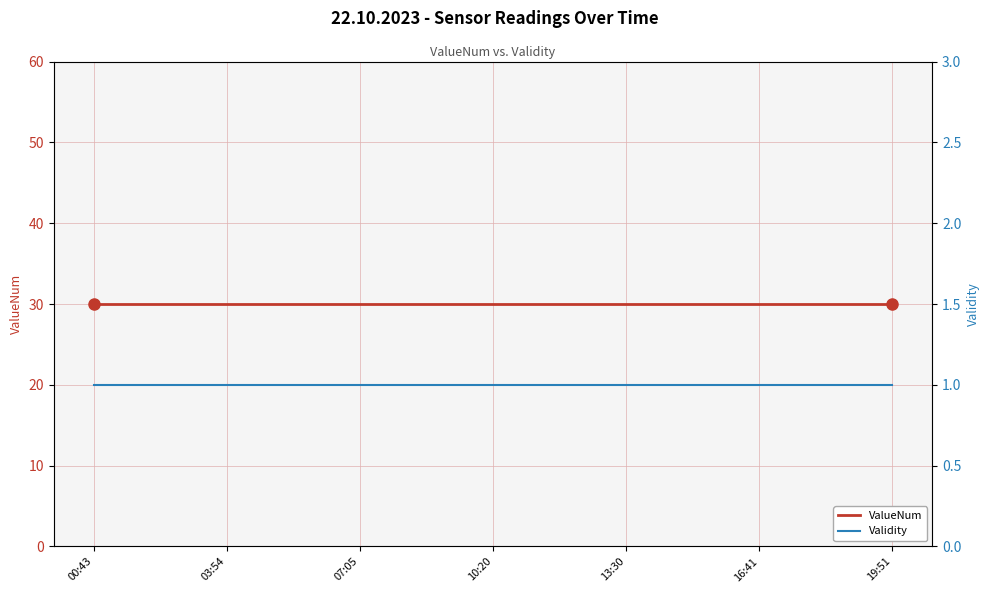

Where is Validity nearest to the value 1?

00:43